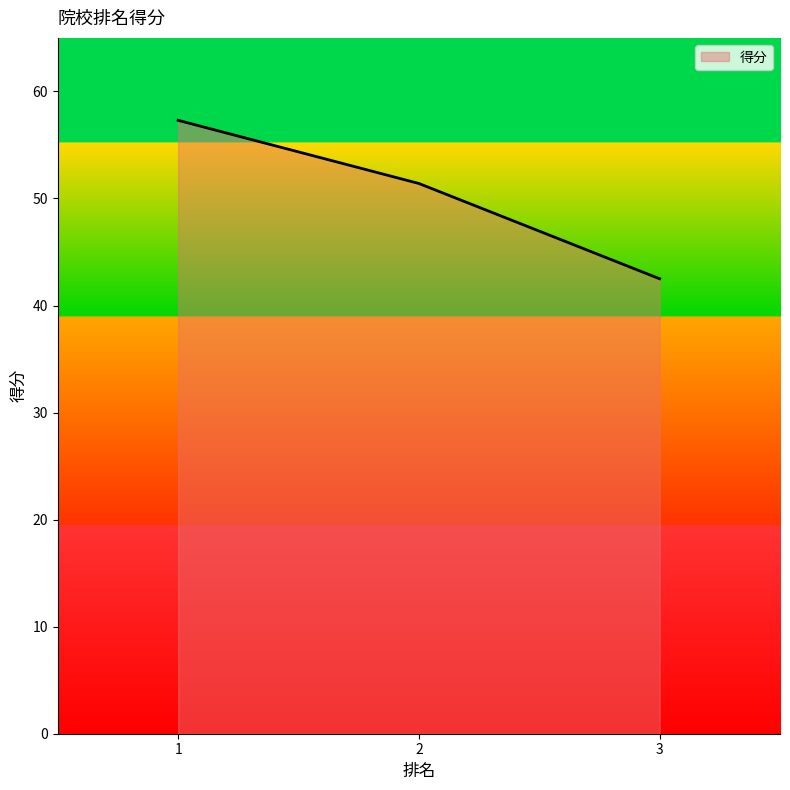

The value at 3 is 42.5. True or false?

True